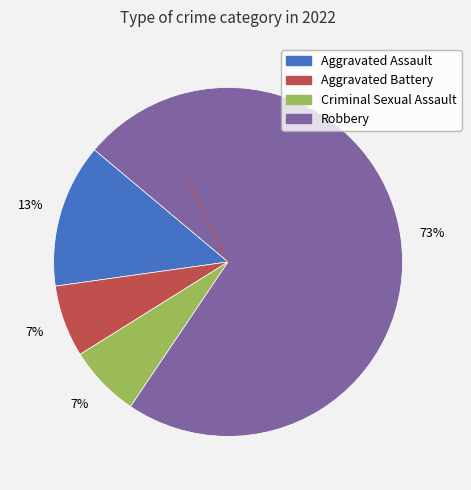

Which slice represents more than half of the pie?

Robbery